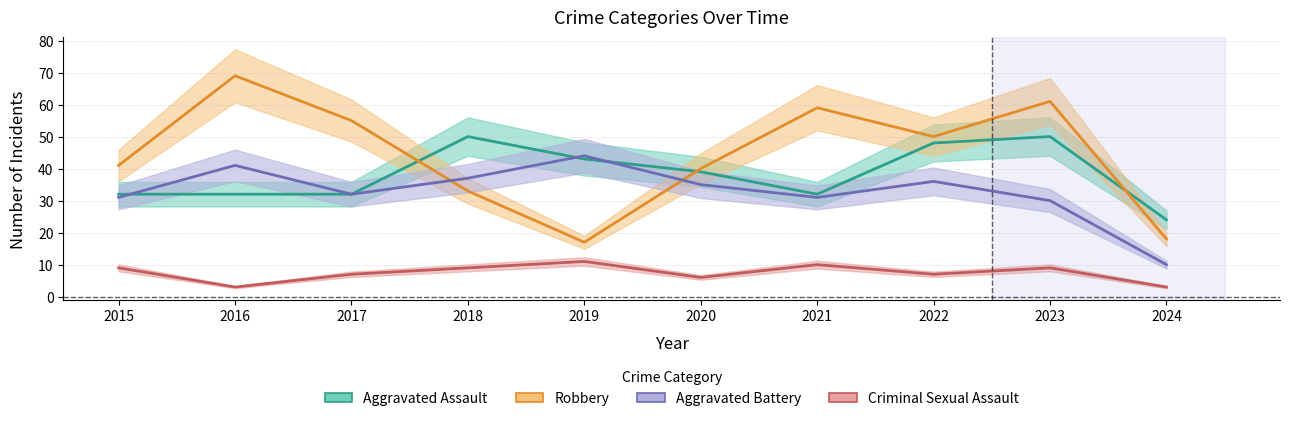

At which category does Robbery reach its first local peak?

2016